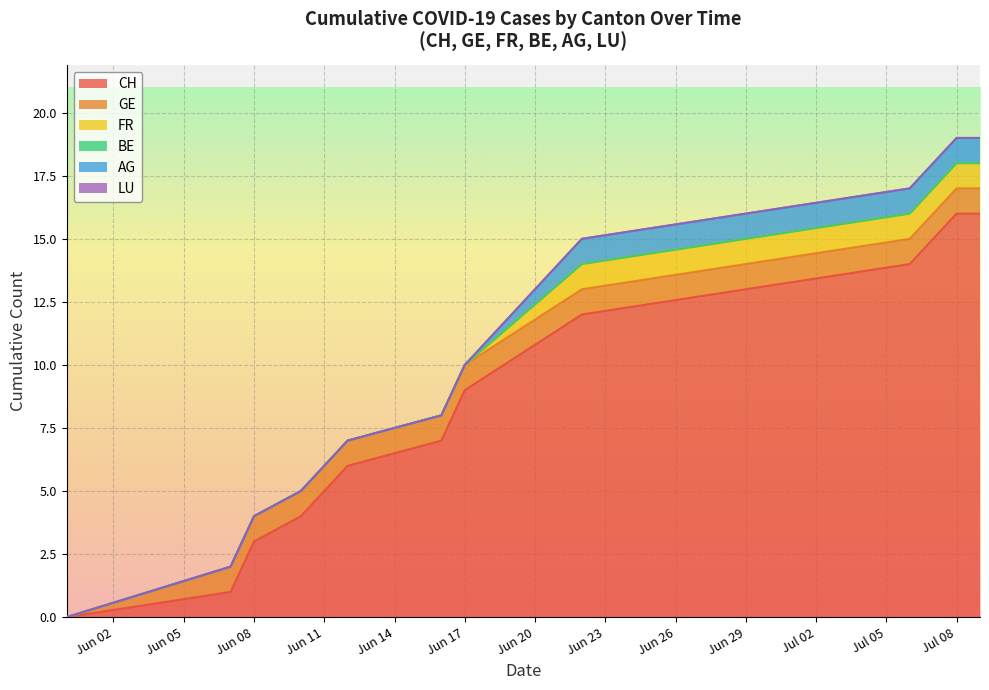

Reading left to right, what are all the values shown in this chart?

CH: 0=0	1=1	2=3	3=4	4=6	5=7	6=9	7=12	8=13	9=14	10=16	11=16
GE: 0=0	1=1	2=1	3=1	4=1	5=1	6=1	7=1	8=1	9=1	10=1	11=1
FR: 0=0	1=0	2=0	3=0	4=0	5=0	6=0	7=1	8=1	9=1	10=1	11=1
BE: 0=0	1=0	2=0	3=0	4=0	5=0	6=0	7=0	8=0	9=0	10=0	11=0
AG: 0=0	1=0	2=0	3=0	4=0	5=0	6=0	7=1	8=1	9=1	10=1	11=1
LU: 0=0	1=0	2=0	3=0	4=0	5=0	6=0	7=0	8=0	9=0	10=0	11=0